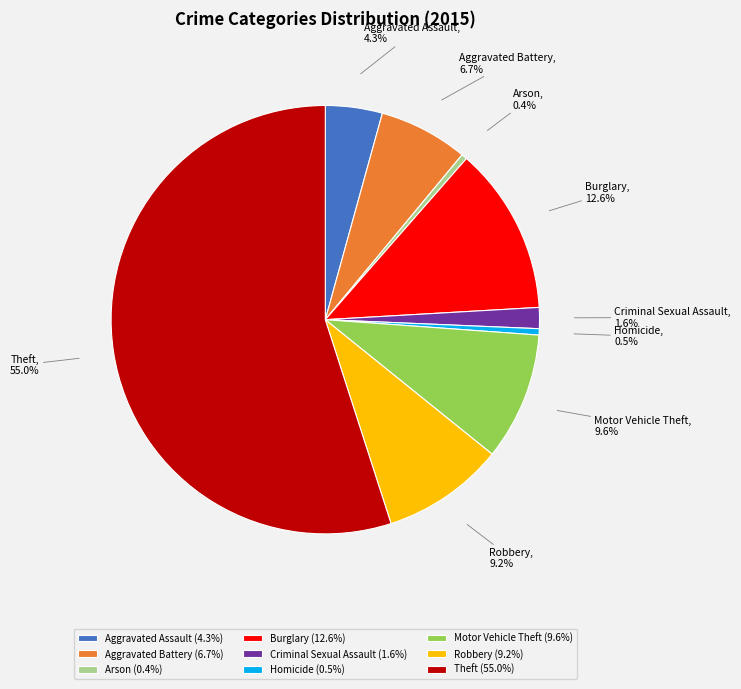

Is Theft the majority of the pie?

Yes